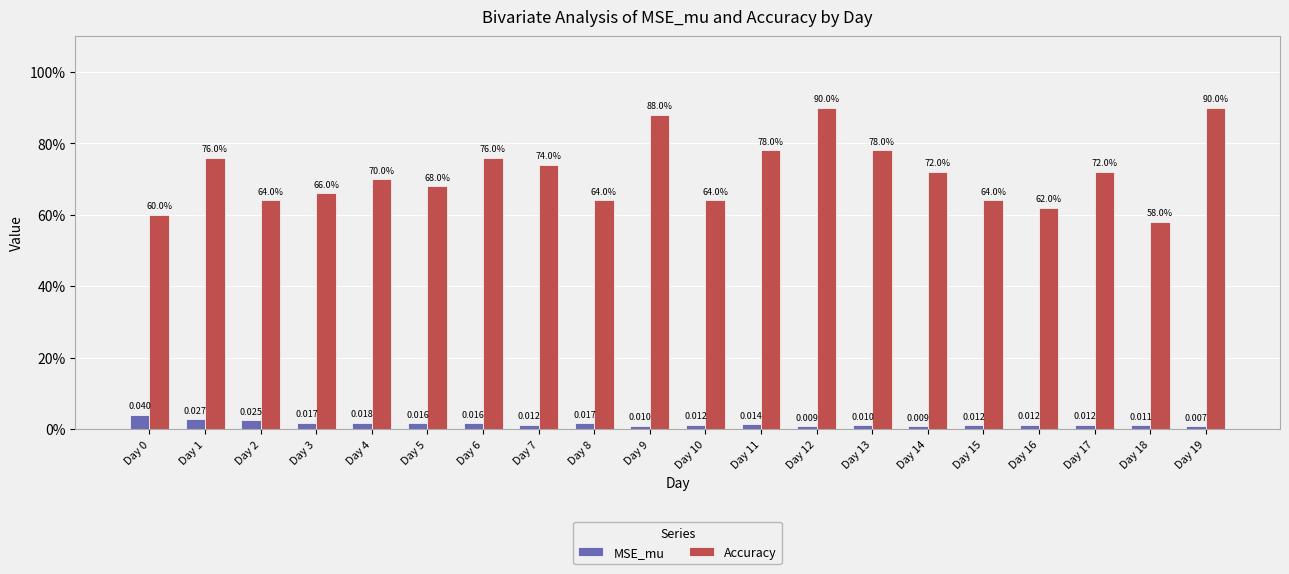

At which category is the sum across all series the highest?

Day 12